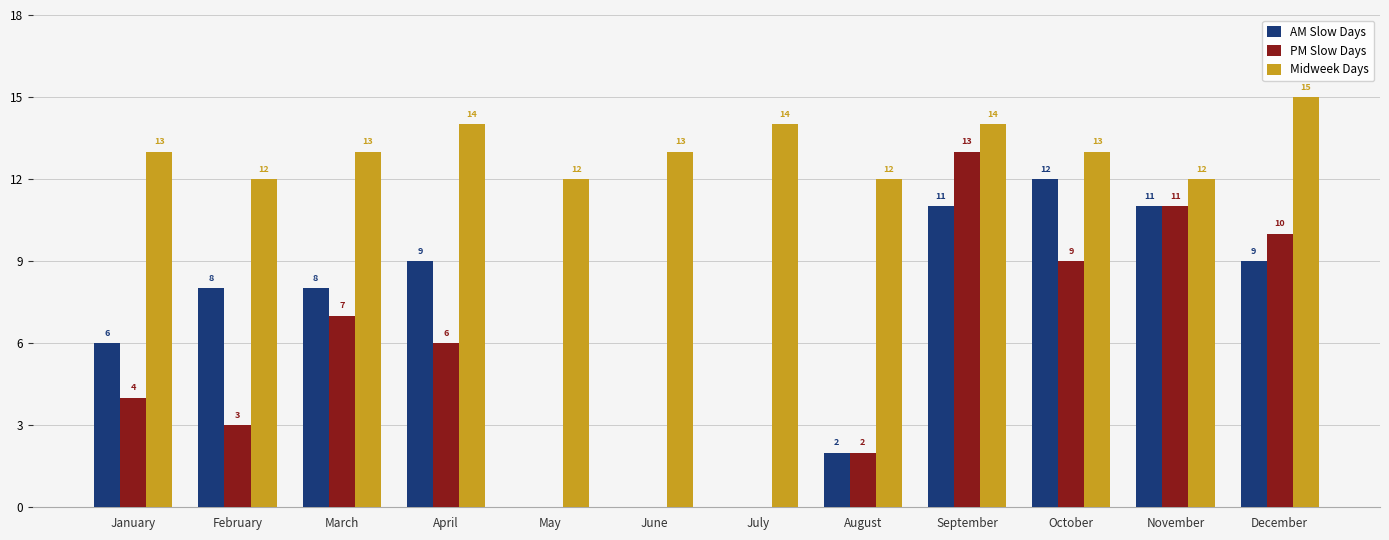

Between June and July, which series saw the biggest shift?

Midweek Days